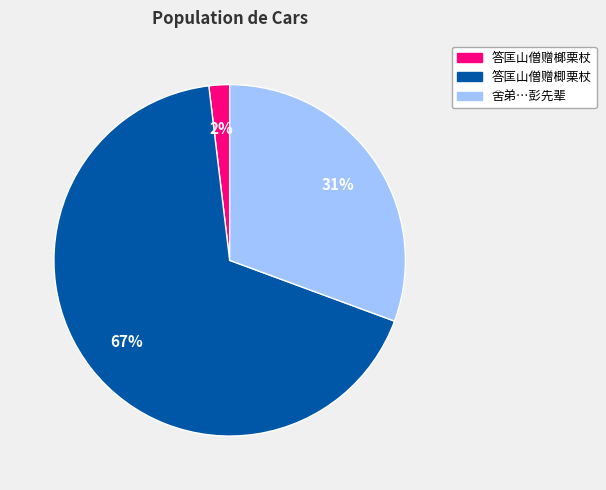

Is it true that 答匡山僧赠榔栗杖 is 2% of the pie?

True